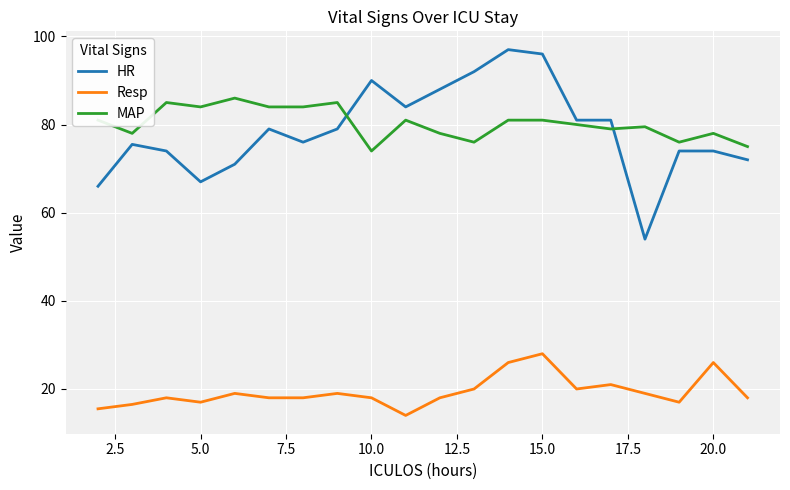

After their last crossing, which series has the higher values: HR or MAP?

MAP